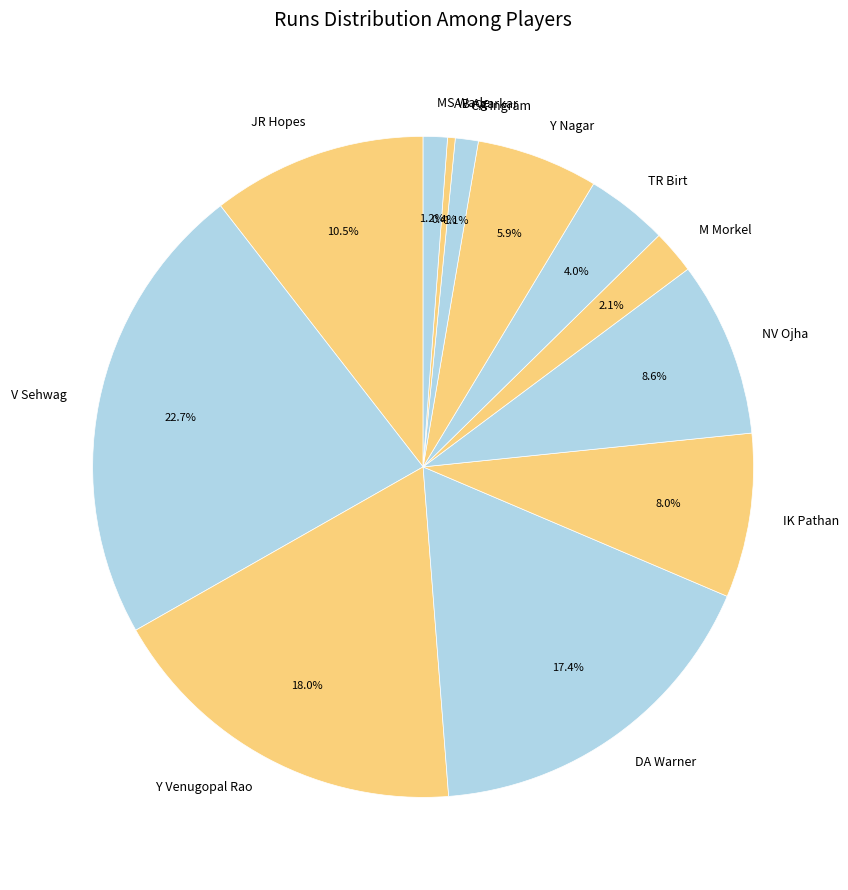

Which category has the biggest portion of the pie?

V Sehwag